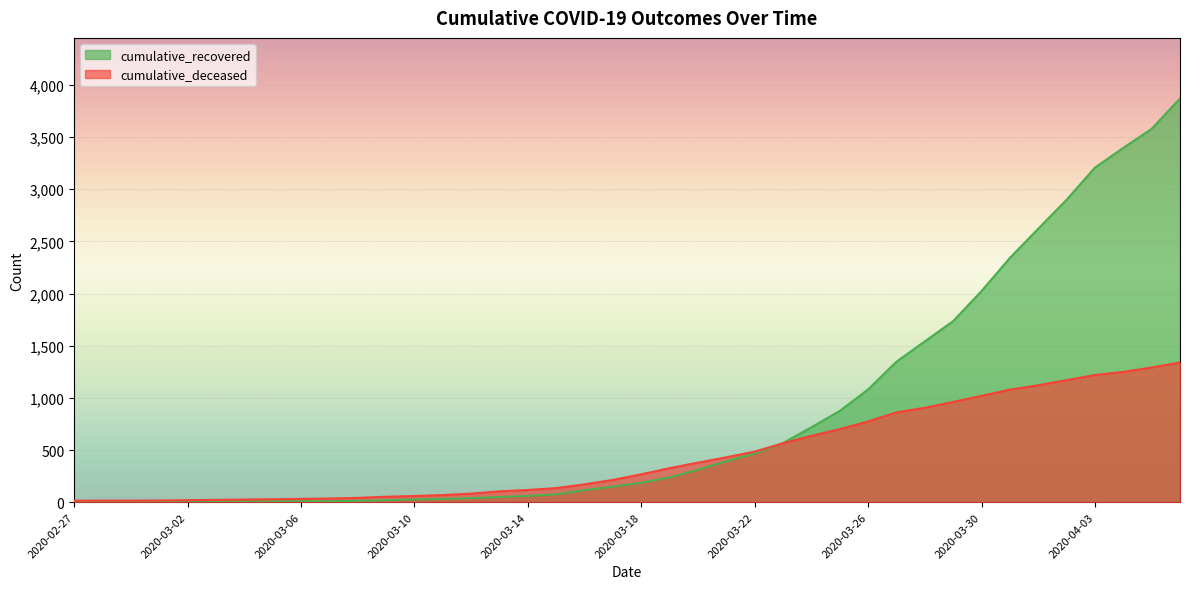

What is the label of the 38th point from the left?

2020-04-04